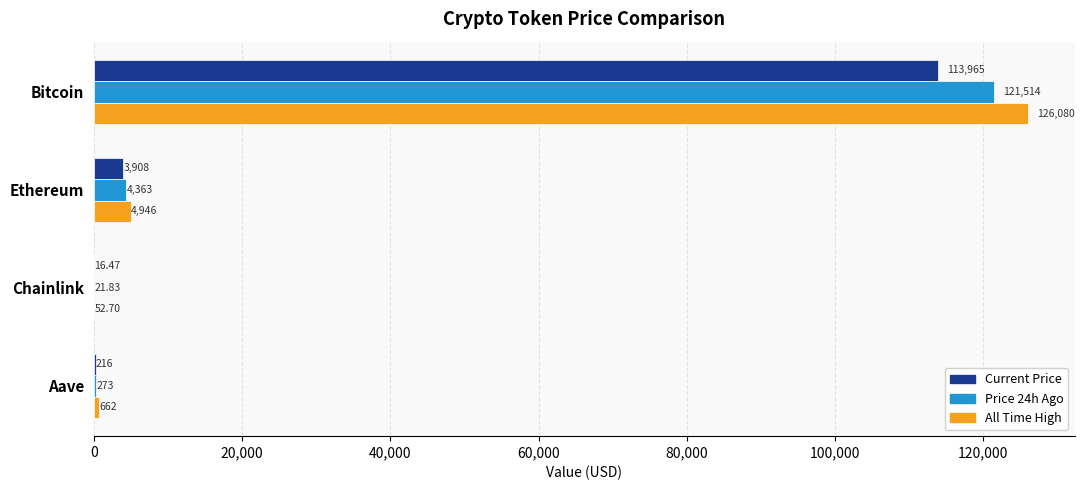

What is the total value across all series at Aave?

1151.0